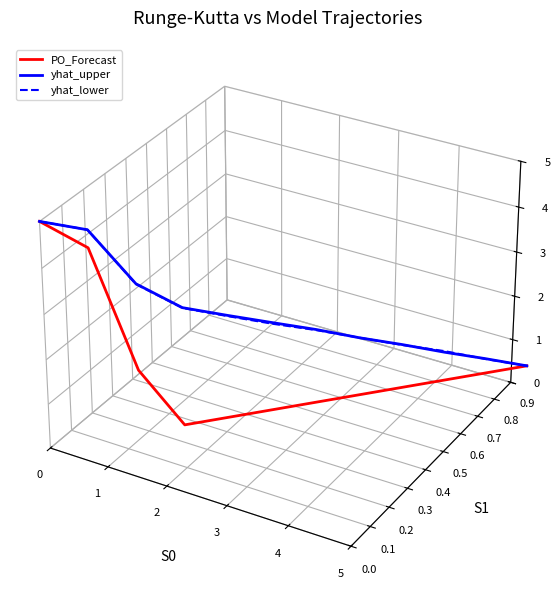

Rank the categories by yhat_lower value from highest to lowest.

0, 1, 2, 3, 4, 5, 6, 7, 8, 9, 10, 11